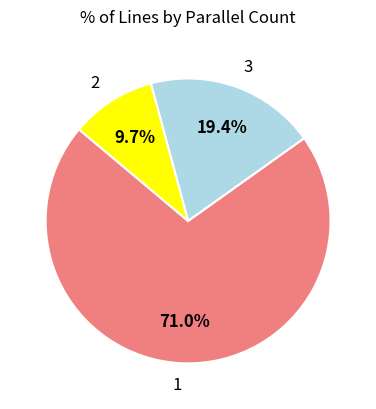

Is 1 the majority of the pie?

Yes